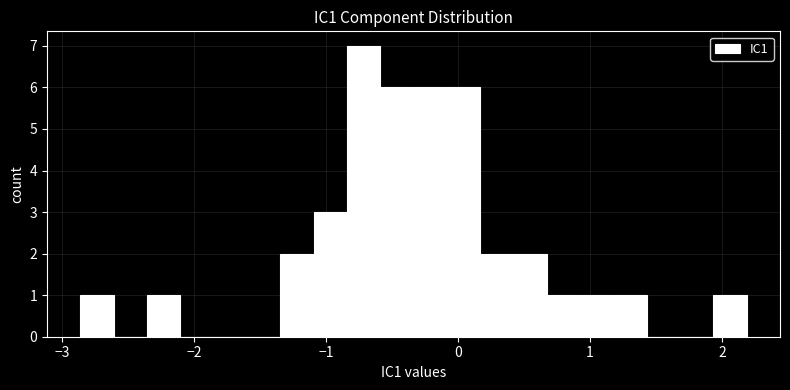

Around what value on the x-axis is the tallest bar? Give the approximate position of its centre, as read against the axis.

-0.7